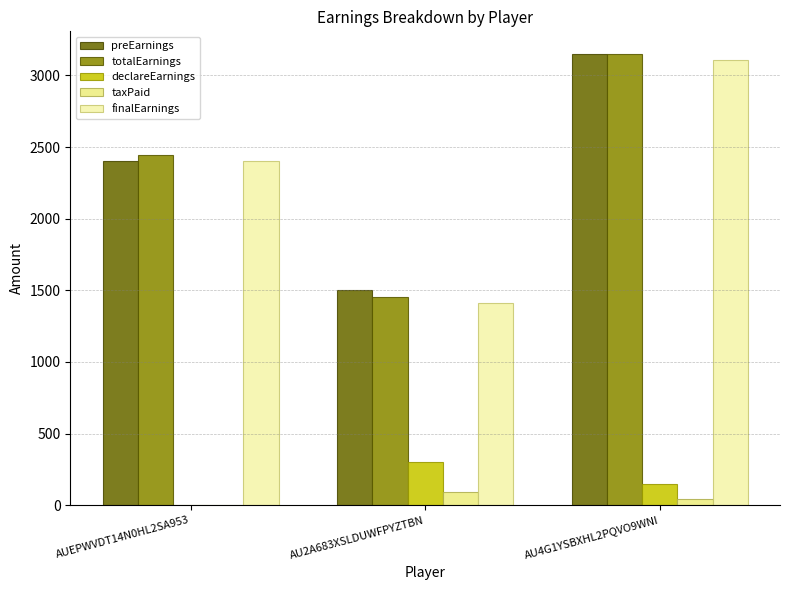

What is the maximum value shown in the chart?

3150